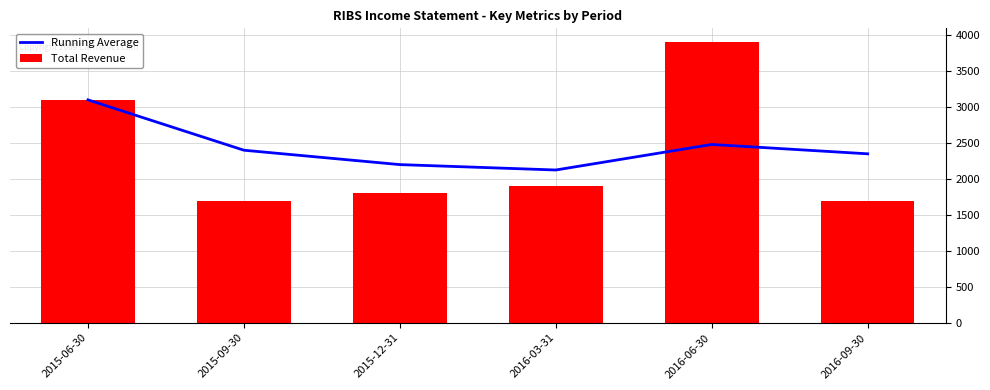

What is the value of the Running Average bar at the 5th from the left?

2480